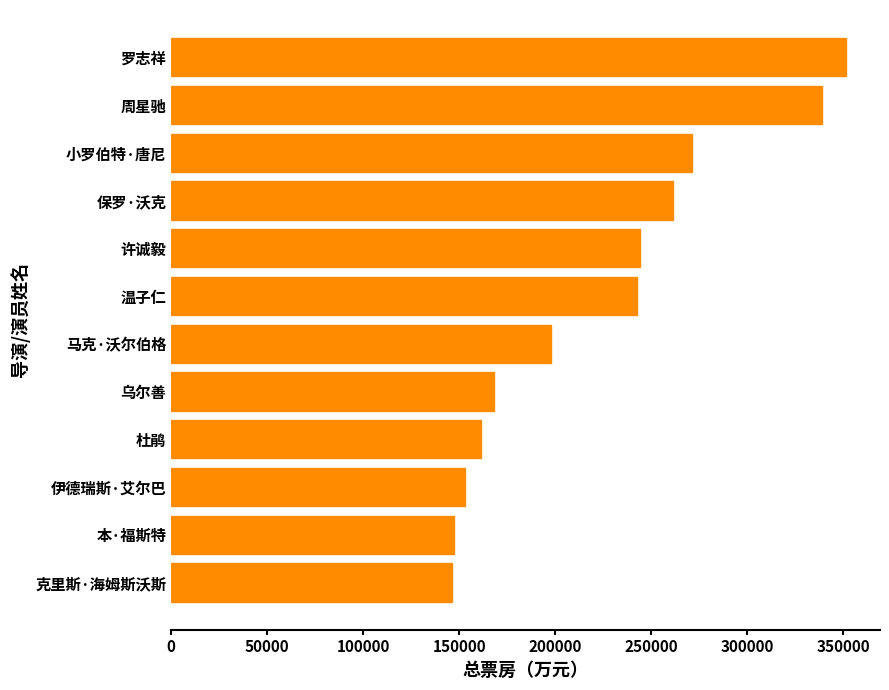

What is the smallest value displayed?

146438